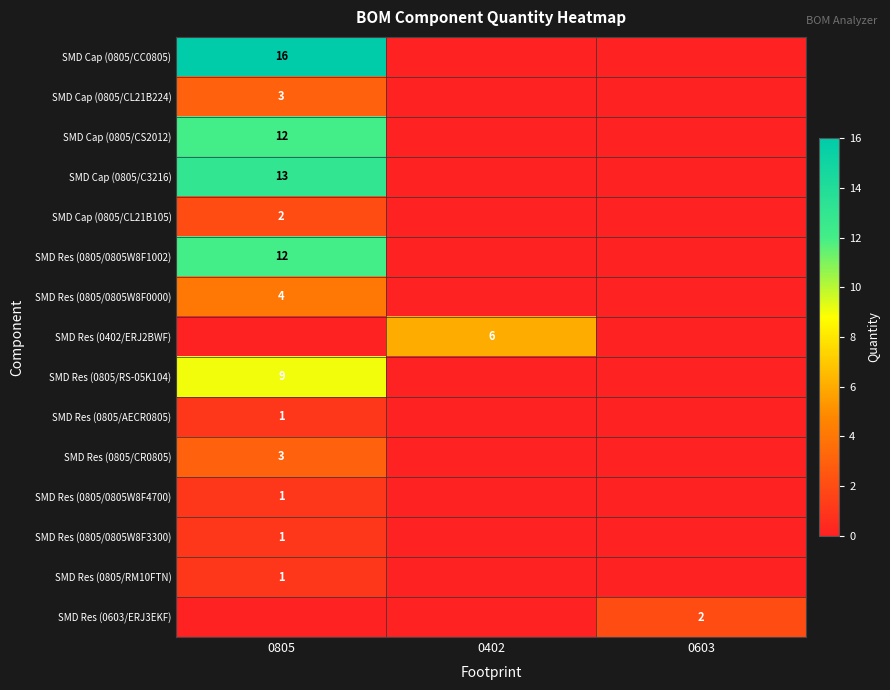

The value of SMD Res (0805/0805W8F0000) at 0805 is 4. True or false?

True